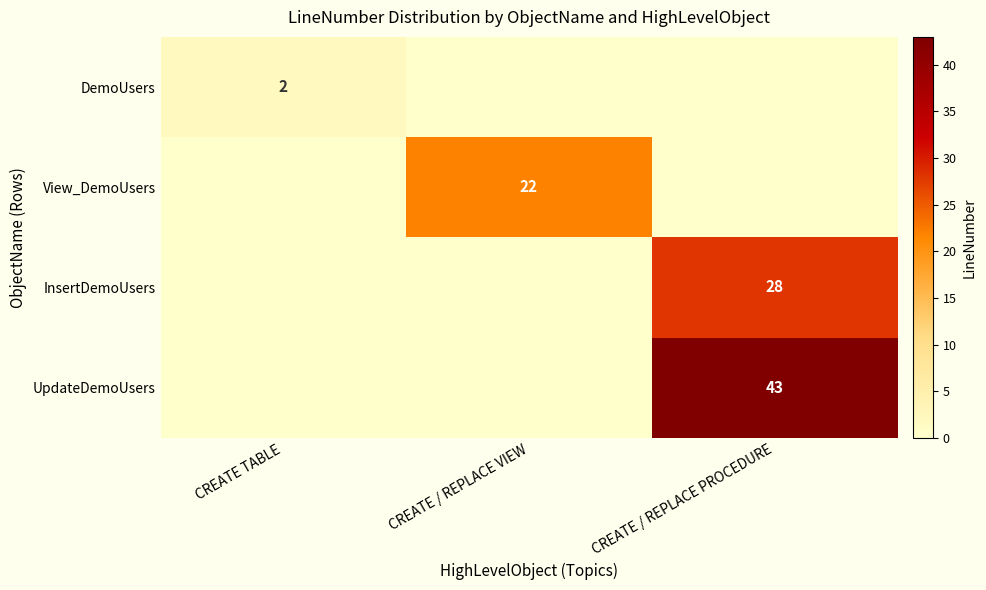

At how many categories does at least one series exceed 5?

2